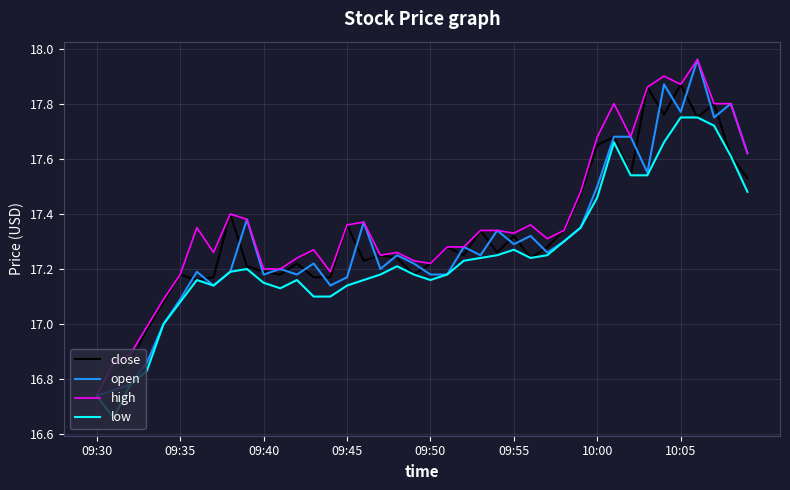

Reading left to right, what are all the values shown in this chart?

close: 16.7	16.8	16.9	17.0	17.1	17.2	17.2	17.2	17.4	17.2	17.2	17.2	17.2	17.2	17.2	17.4	17.2	17.2	17.2	17.2	17.2	17.3	17.2	17.3	17.3	17.3	17.2	17.3	17.3	17.5	17.6	17.7	17.5	17.9	17.8	17.9	17.8	17.8	17.6	17.5
open: 16.7	16.8	16.8	16.9	17.0	17.1	17.2	17.1	17.2	17.4	17.2	17.2	17.2	17.2	17.1	17.2	17.4	17.2	17.2	17.2	17.2	17.2	17.3	17.2	17.3	17.3	17.3	17.3	17.3	17.4	17.5	17.7	17.7	17.6	17.9	17.8	18.0	17.8	17.8	17.6
high: 16.7	16.9	16.9	17.0	17.1	17.2	17.4	17.3	17.4	17.4	17.2	17.2	17.2	17.3	17.2	17.4	17.4	17.2	17.3	17.2	17.2	17.3	17.3	17.3	17.3	17.3	17.4	17.3	17.3	17.5	17.7	17.8	17.7	17.9	17.9	17.9	18.0	17.8	17.8	17.6
low: 16.7	16.7	16.8	16.8	17.0	17.1	17.2	17.1	17.2	17.2	17.1	17.1	17.2	17.1	17.1	17.1	17.2	17.2	17.2	17.2	17.2	17.2	17.2	17.2	17.2	17.3	17.2	17.2	17.3	17.4	17.5	17.7	17.5	17.5	17.7	17.8	17.8	17.7	17.6	17.5